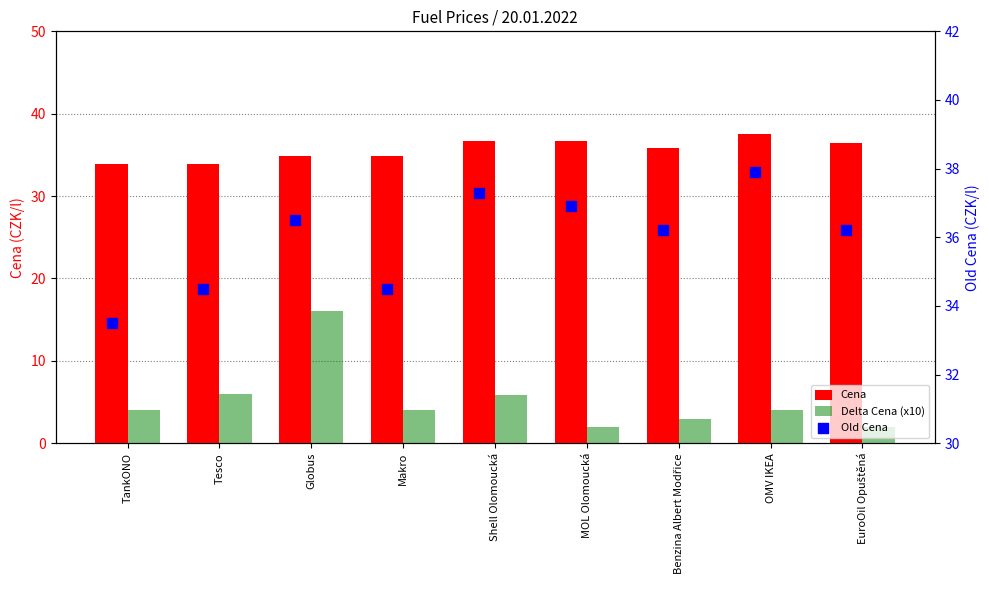

What is the total value across all series at OMV IKEA?

79.4